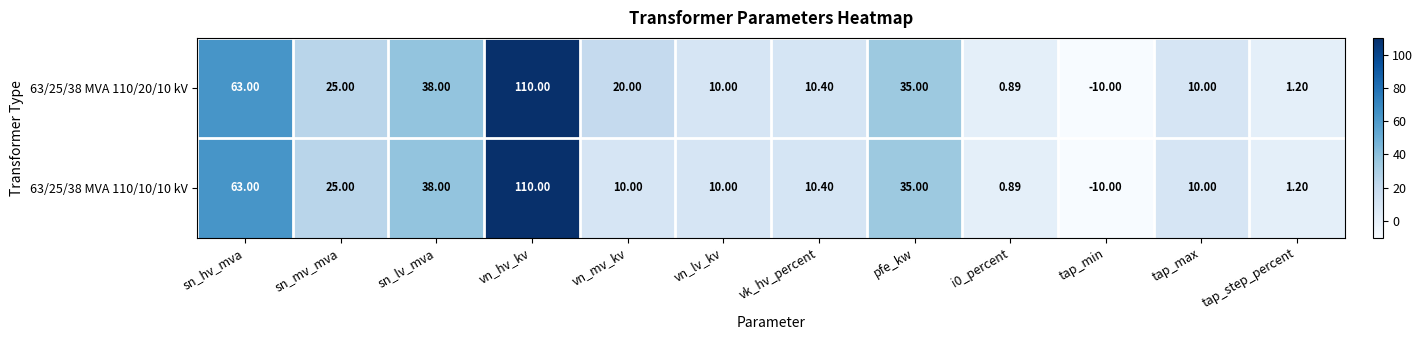

Where does the 63/25/38 MVA 110/10/10 kV series first go above 10?

sn_hv_mva